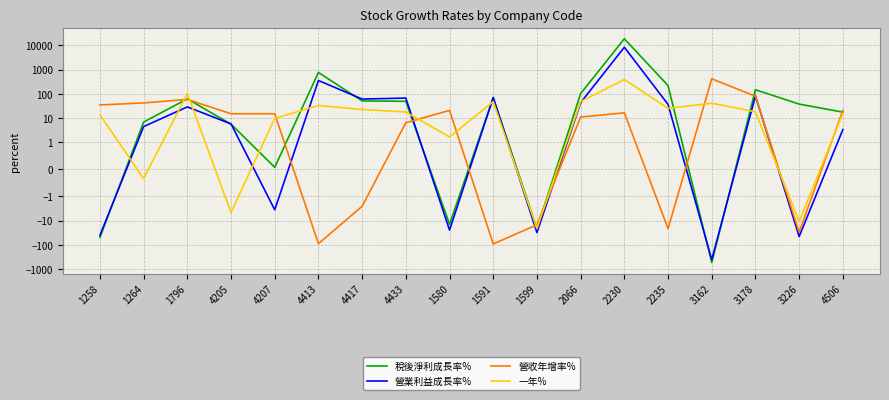

Is it true that 稅後淨利成長率% equals 33.2 at 1796?

False